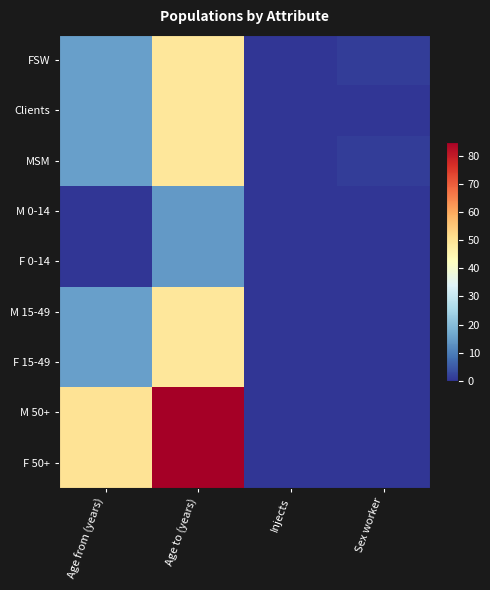

Which series has the widest spread of values?

M 50+